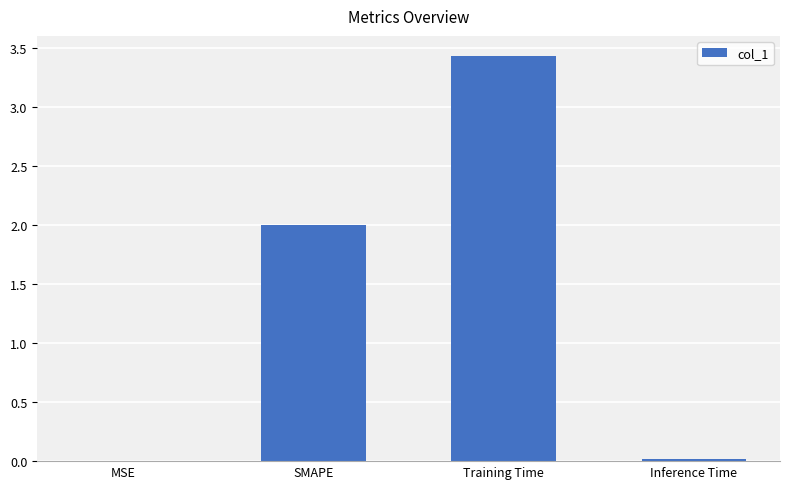

Between SMAPE and Inference Time, which is larger?

SMAPE